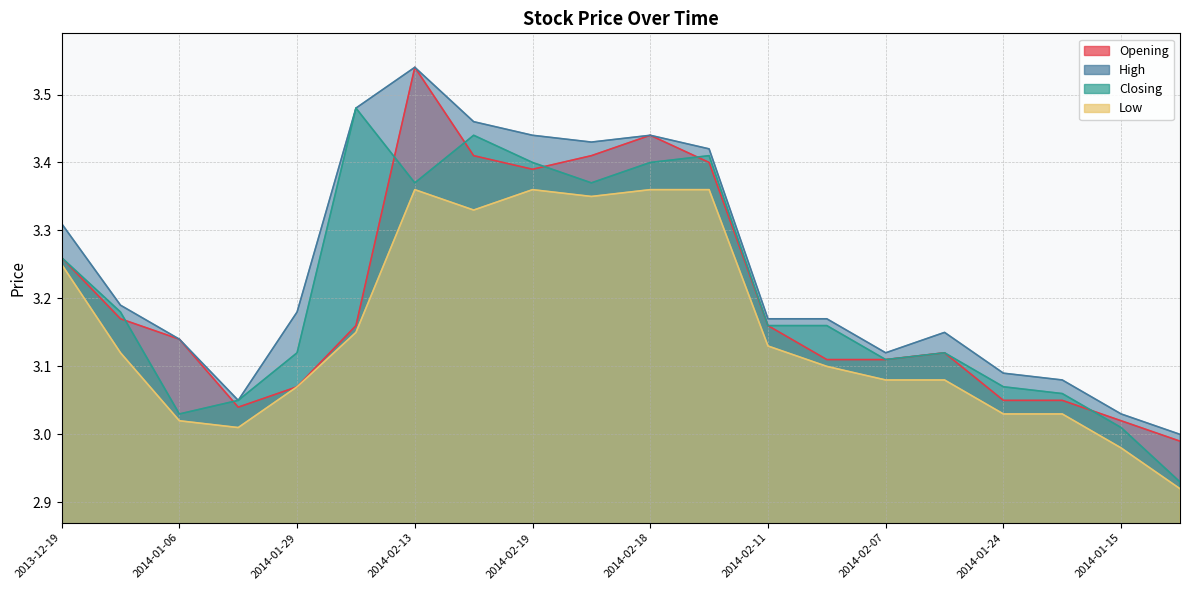

What is the total value across all series at 2014-02-13?

13.8